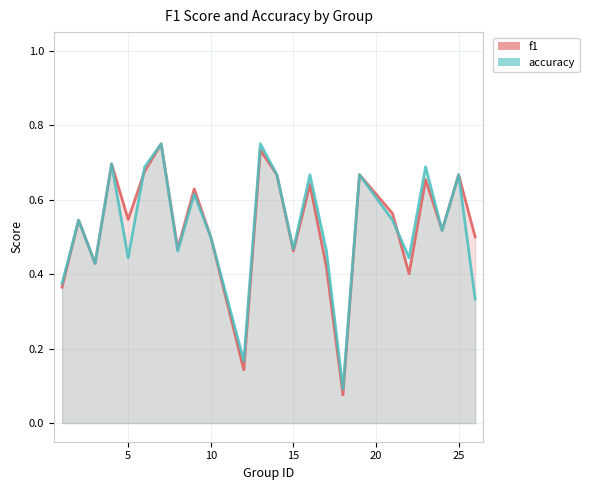

Rank the series by their maximum value, from lowest to highest.

f1, accuracy